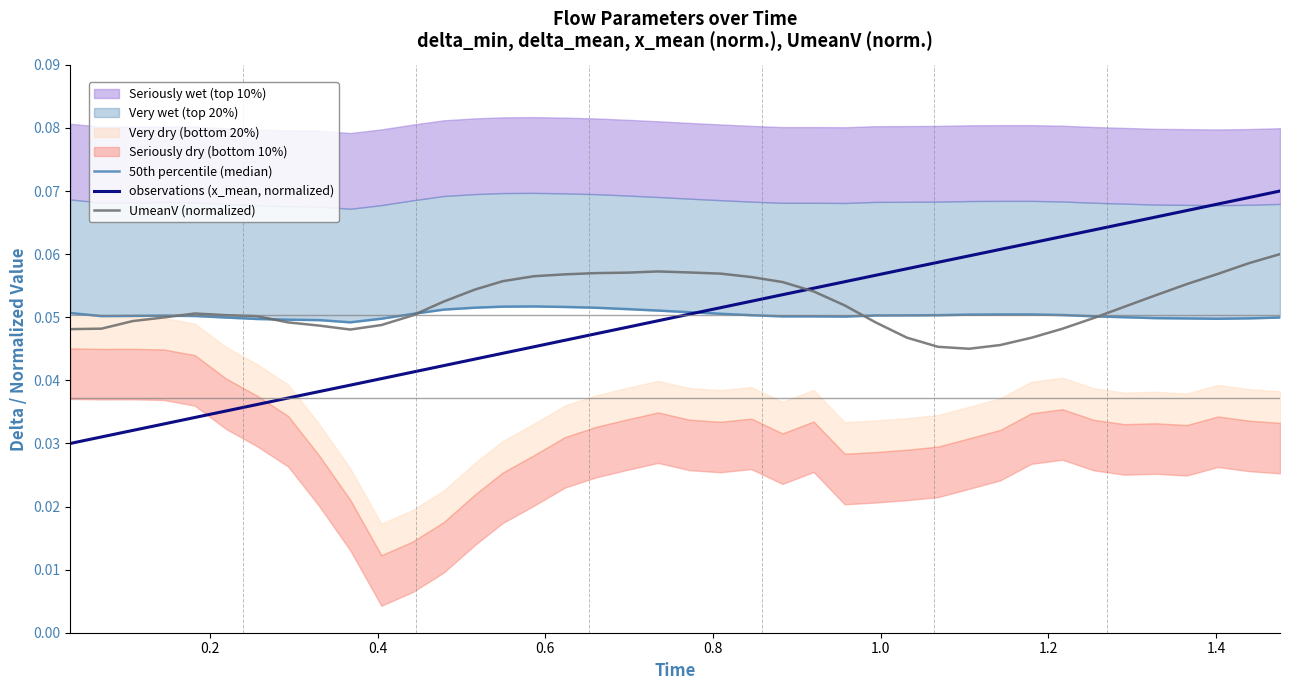

Which series has the largest range (max minus min)?

observations (x_mean, normalized)